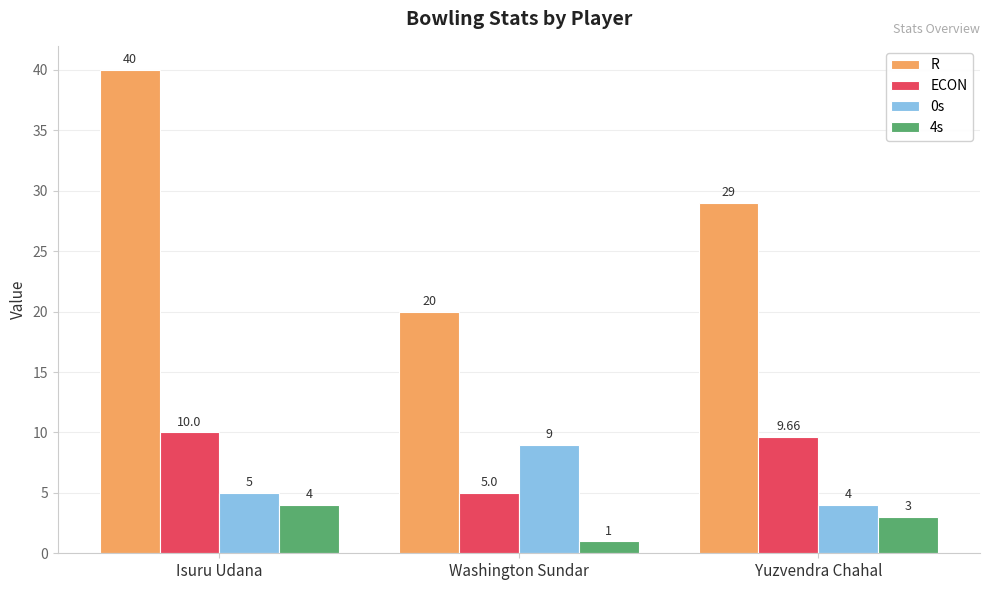

What is the maximum value for R?

40.0